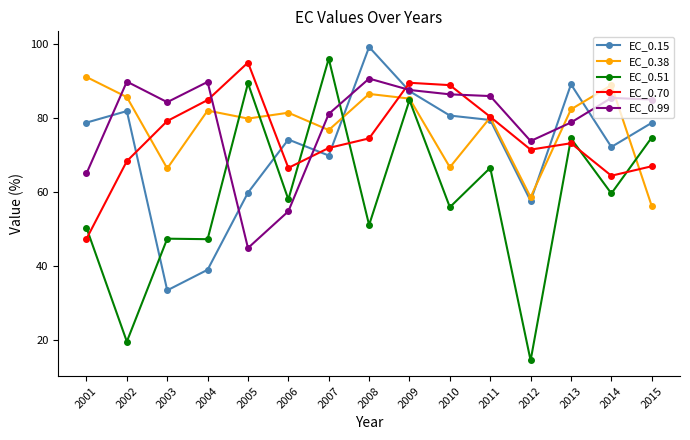

True or false: EC_0.70 has more than 1 interior local peaks.

True